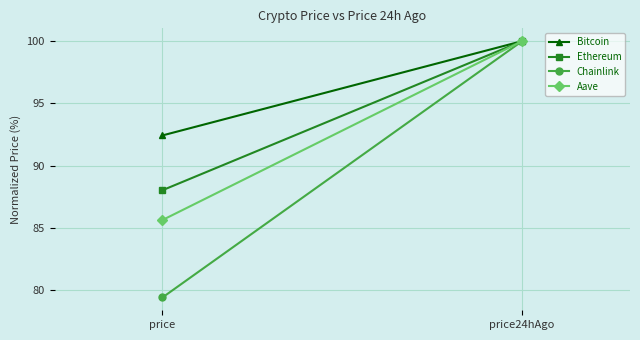

The value of Aave at price is 85.6. True or false?

True